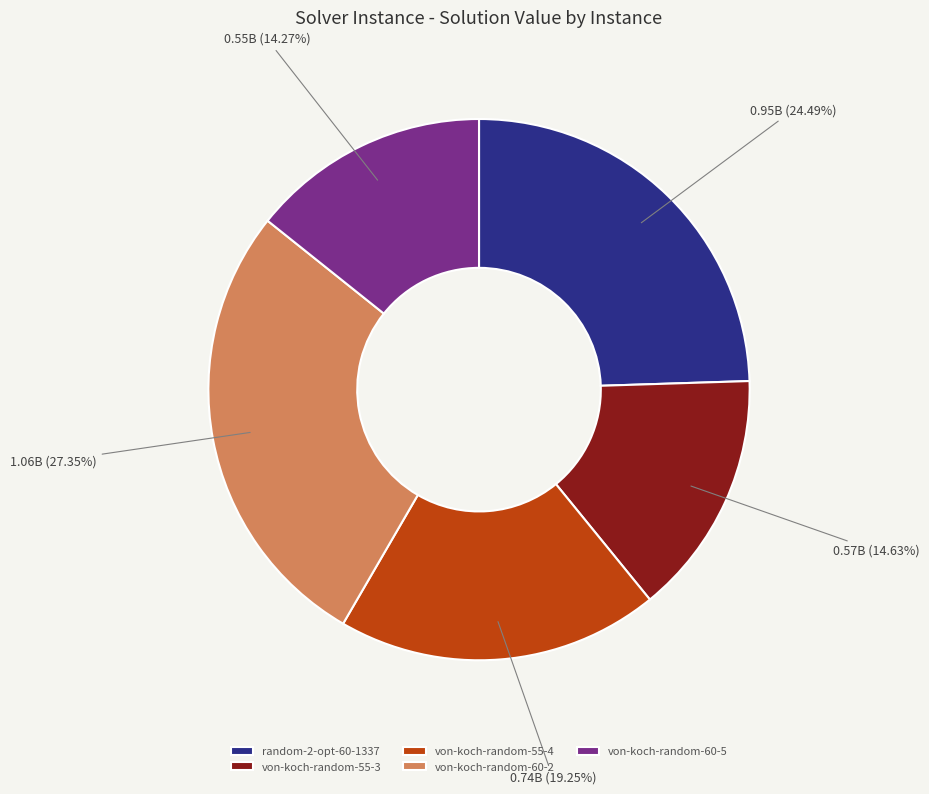

What is the largest slice in the pie chart?

von-koch-random-60-2